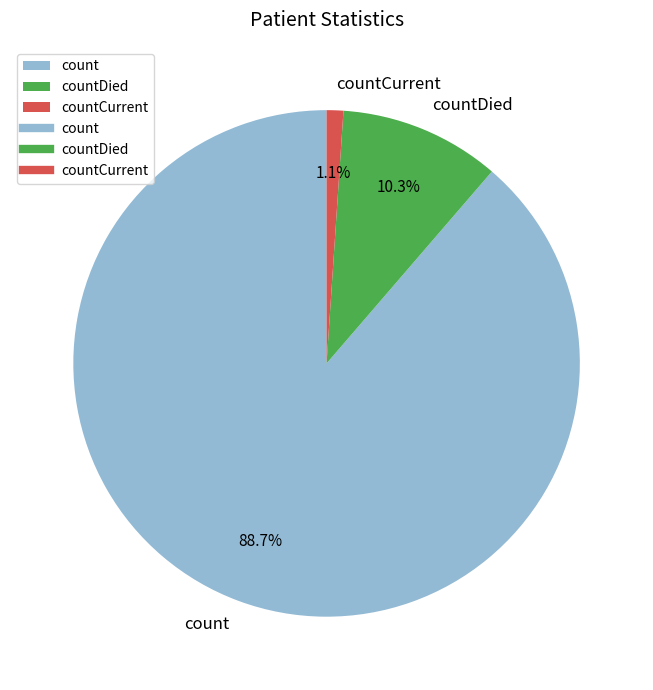

True or false: countDied accounts for 3% of the total.

False